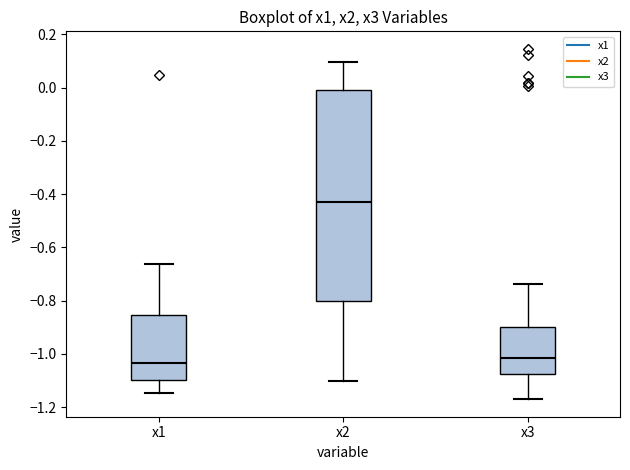

Reading left to right, read every box against the y-axis: the position of its median line, the range the box covers, and the ends of its whiskers. The values are not printed on the chart, so give them approximately, as read against the axis.

x1: median -1.04, box -1.10 to -0.86, whiskers -1.14 to -0.66
x2: median -0.44, box -0.80 to 0.00, whiskers -1.10 to 0.10
x3: median -1.02, box -1.08 to -0.90, whiskers -1.16 to -0.74